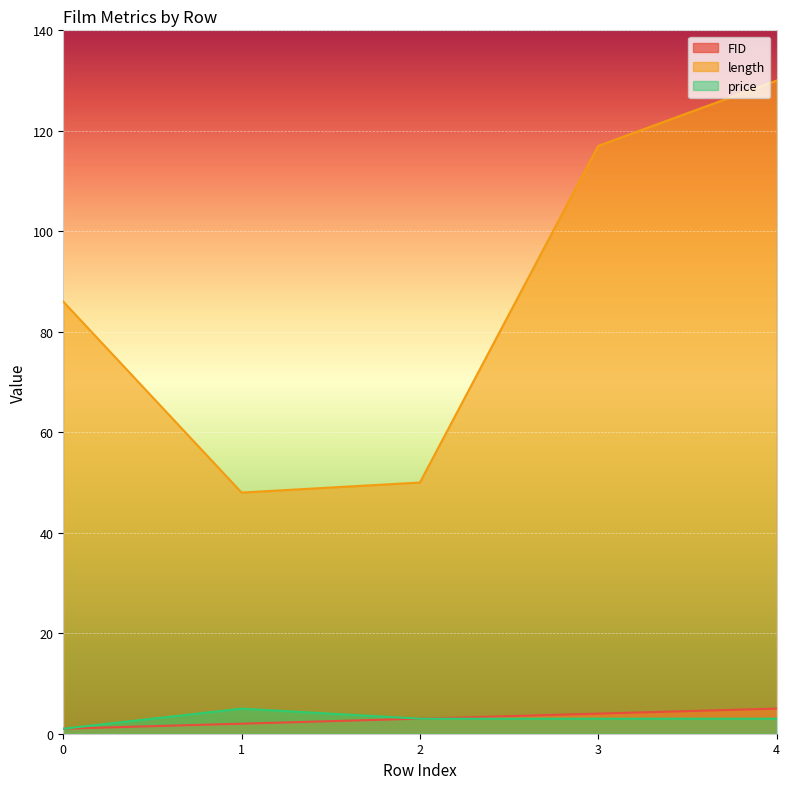

What is the total value across all series at 4?

138.0